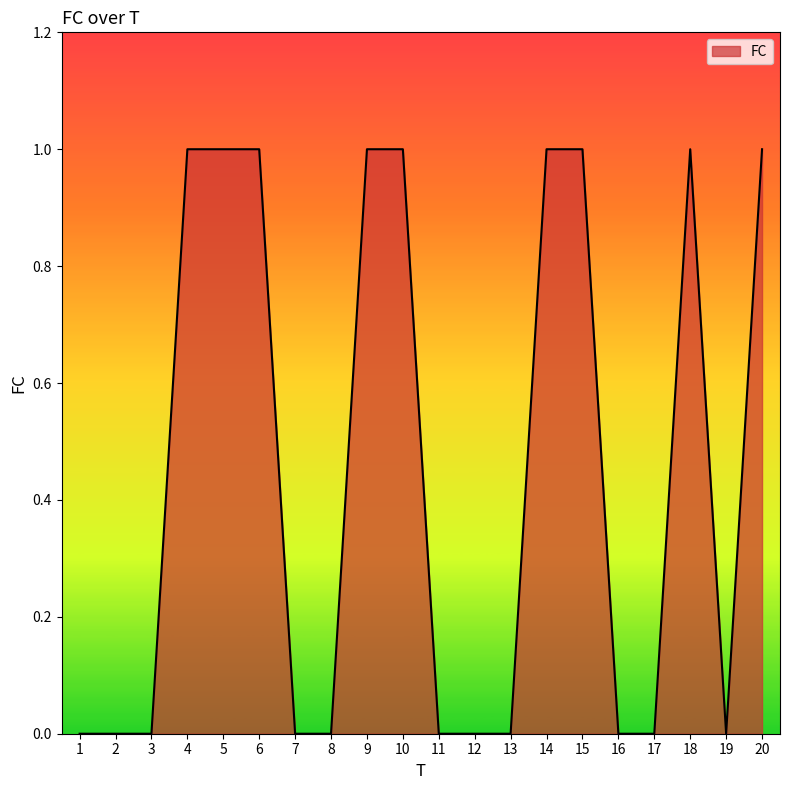

What is the sum of all values?

9